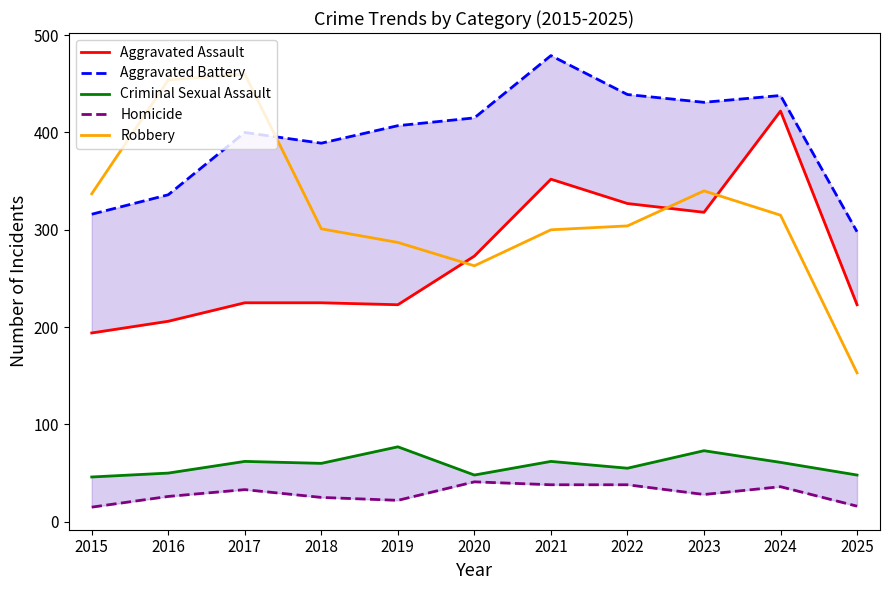

Which series has the largest total across all categories?

Aggravated Battery